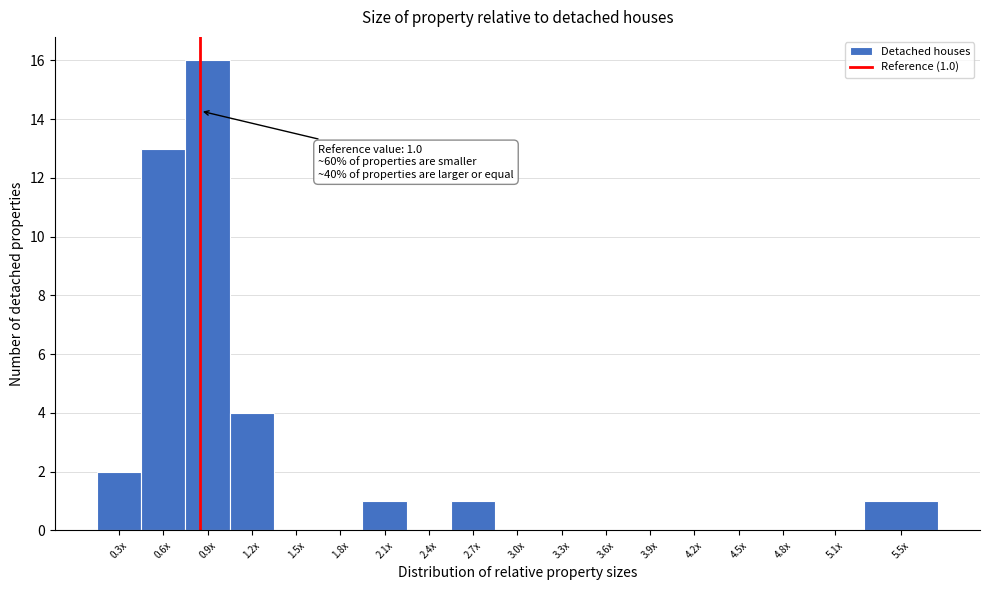

Reading right to left, extract all data points from this chart.

5.5x=1	5.1x=0	4.8x=0	4.5x=0	4.2x=0	3.9x=0	3.6x=0	3.3x=0	3.0x=0	2.7x=1	2.4x=0	2.1x=1	1.8x=0	1.5x=0	1.2x=4	0.9x=16	0.6x=13	0.3x=2